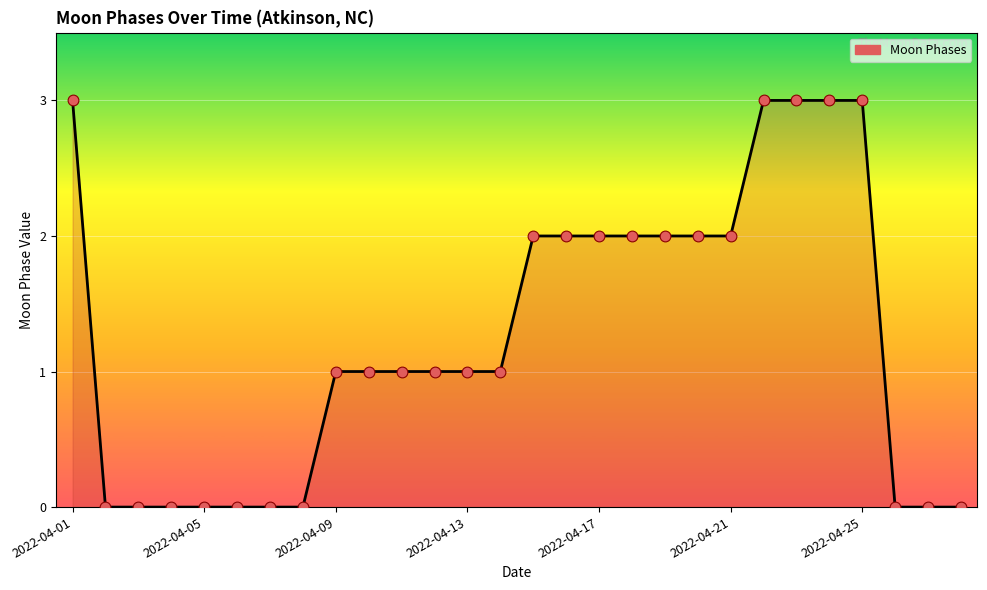

What is the difference between the maximum and minimum values?

3